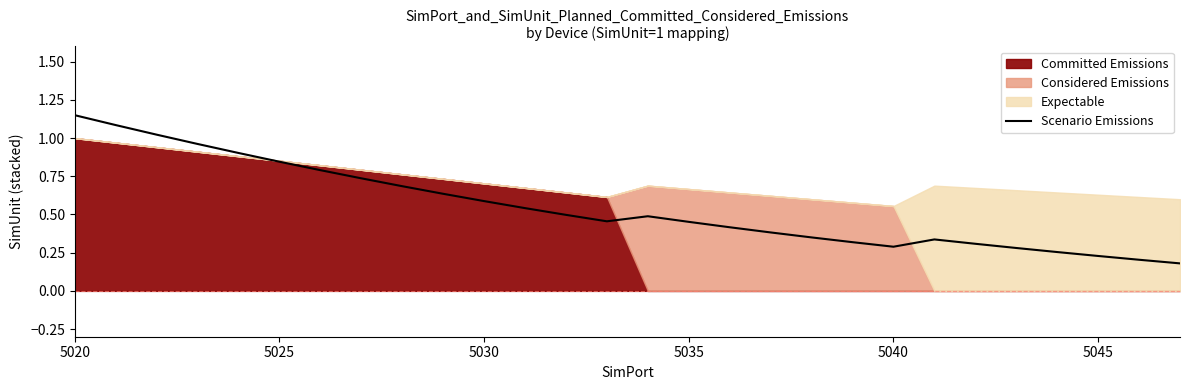

Which category has the highest value in the Scenario Emissions series?

5020